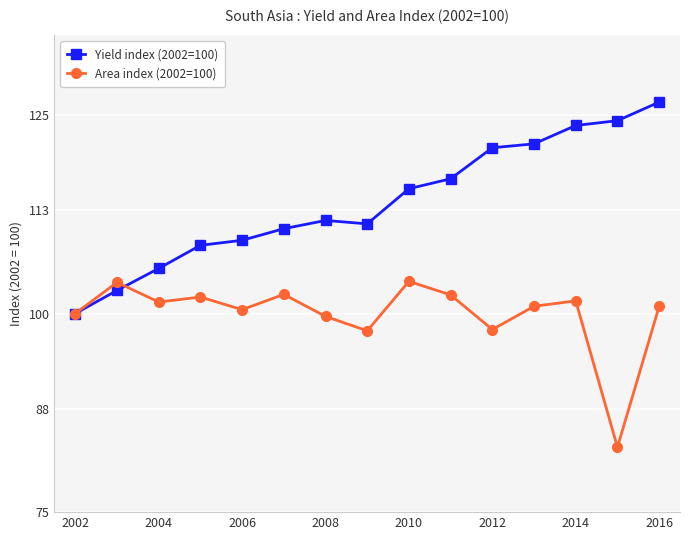

What is the lowest value of the Area index (2002=100) series?

83.2